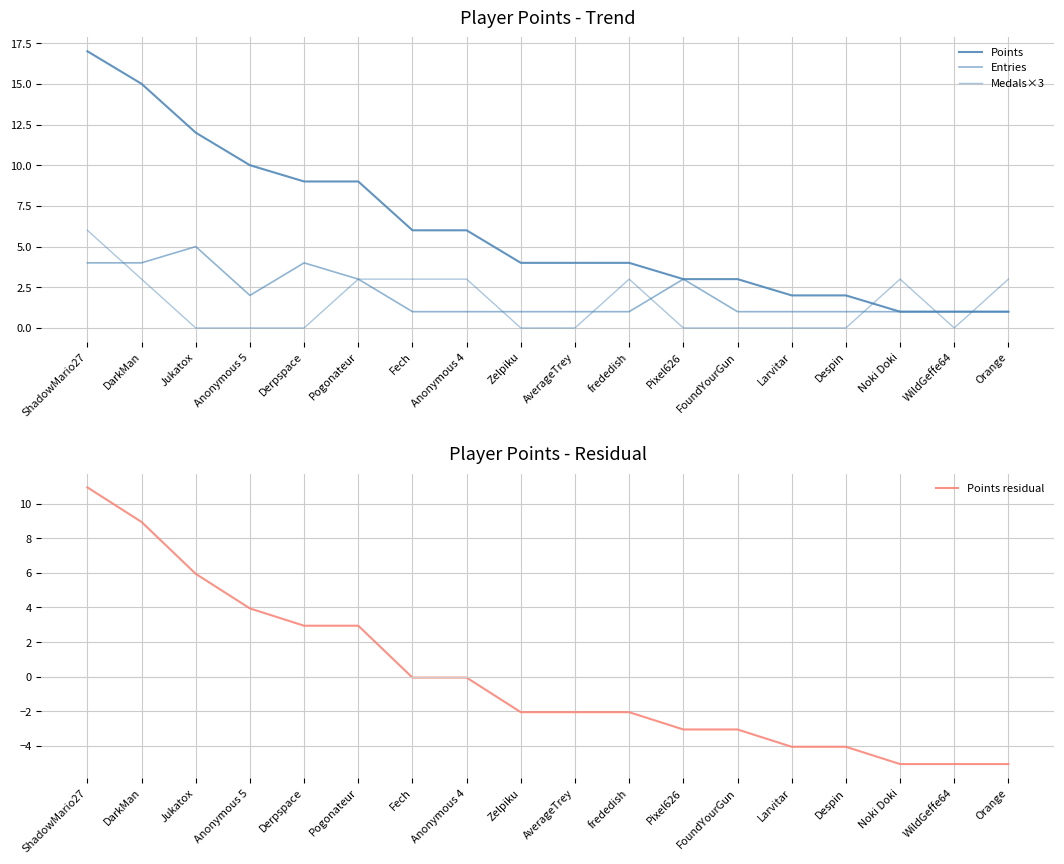

What is the label of the 2nd point from the left?

DarkMan